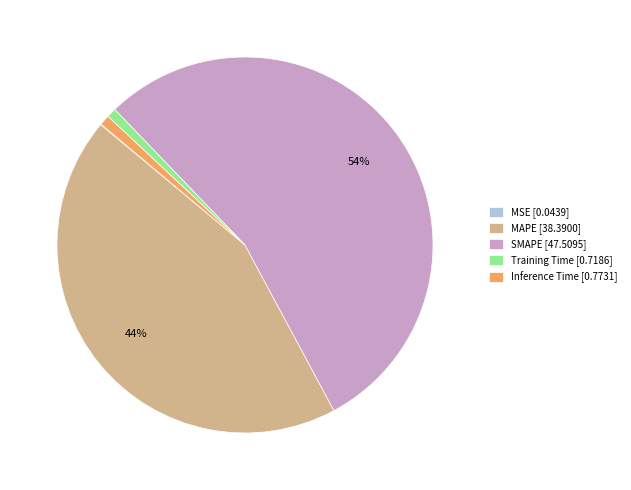

To the nearest percent, what is the difference between the largest and smallest slice percentages?

54%